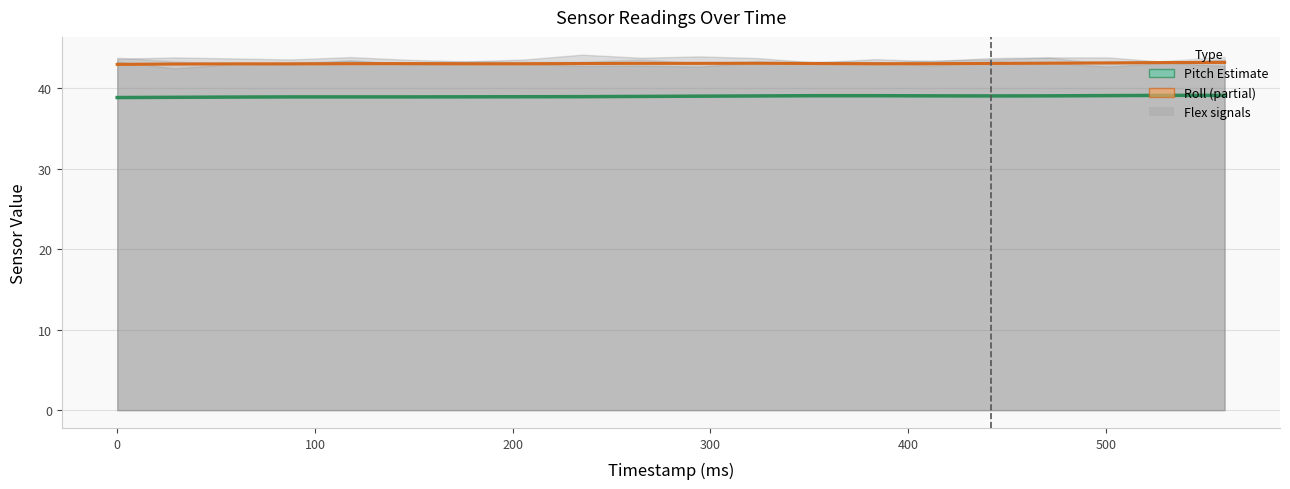

At how many categories does at least one series exceed 42?

20